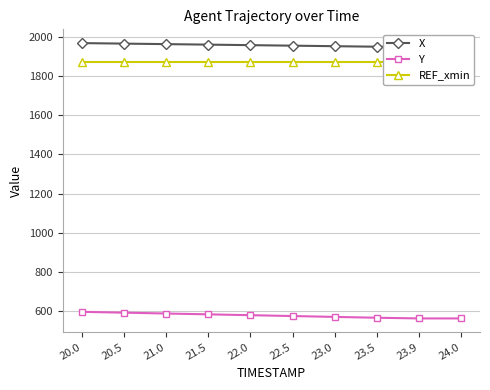

Is it true that X equals 1968.3 at 20.0?

True